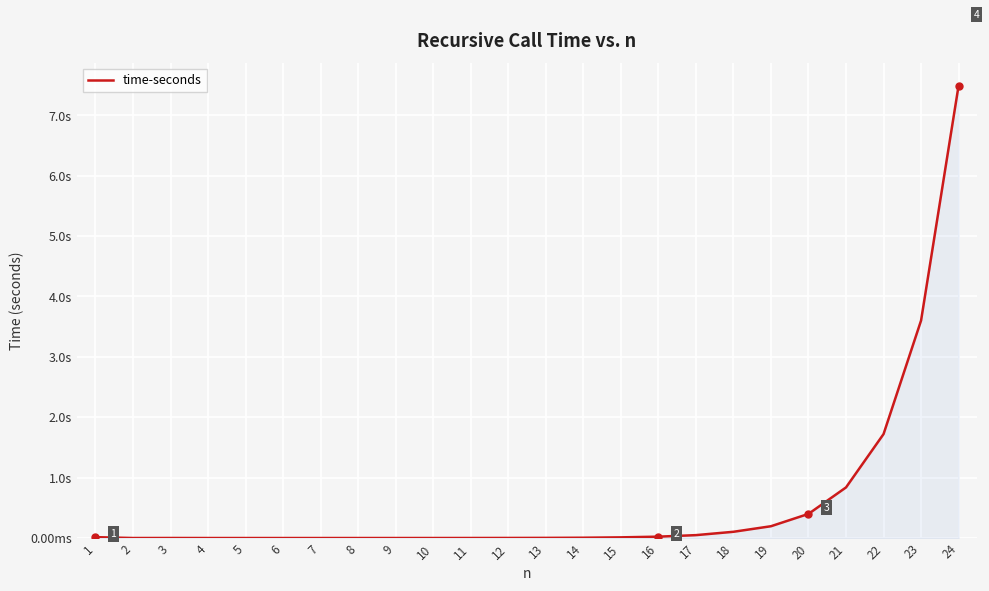

True or false: the data shows 3.6 at 23.

True